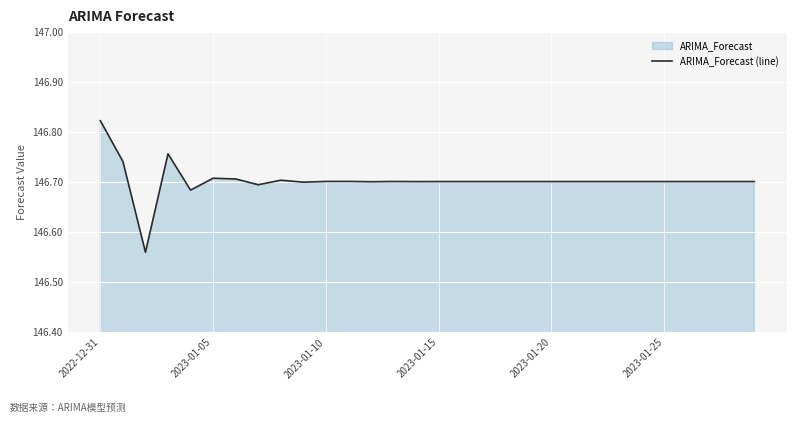

True or false: the data has more than 0 interior local peaks.

True